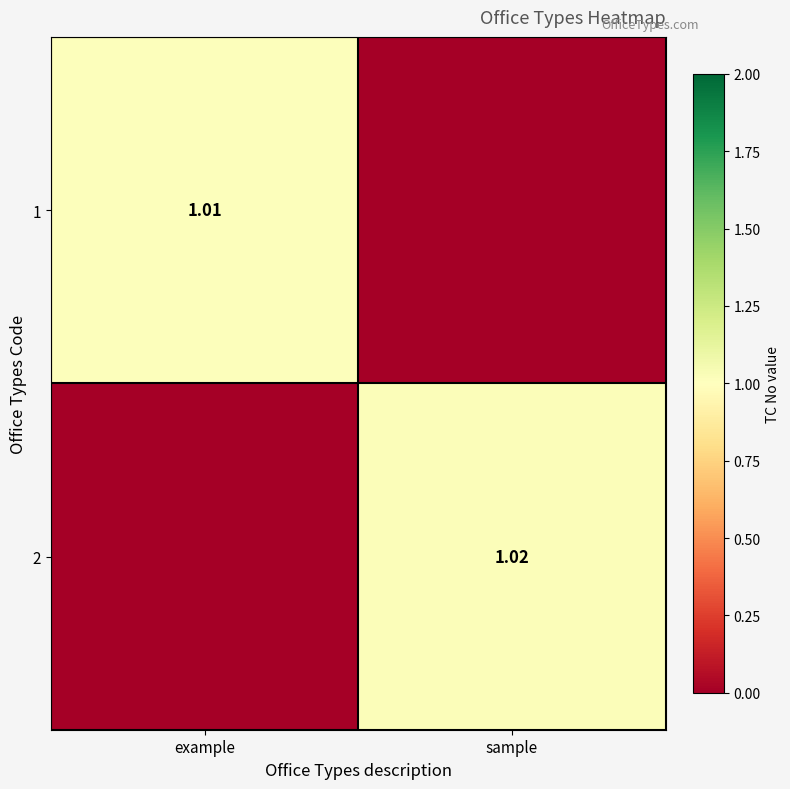

Where does the 2 series first go above 1?

sample